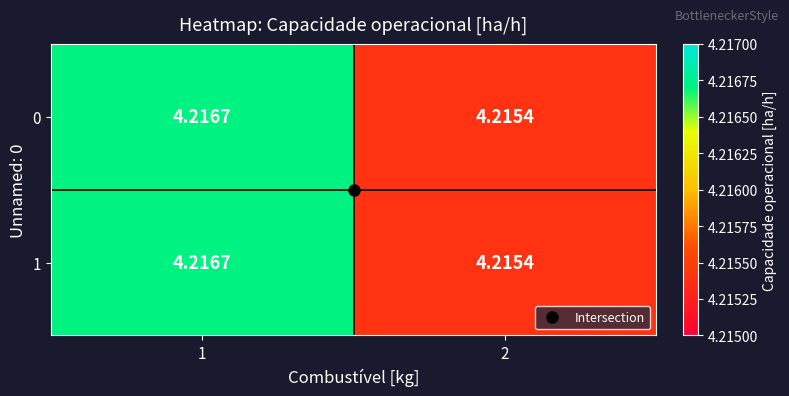

Is the value of 1 at 2 greater than the value of 0 at 1?

No